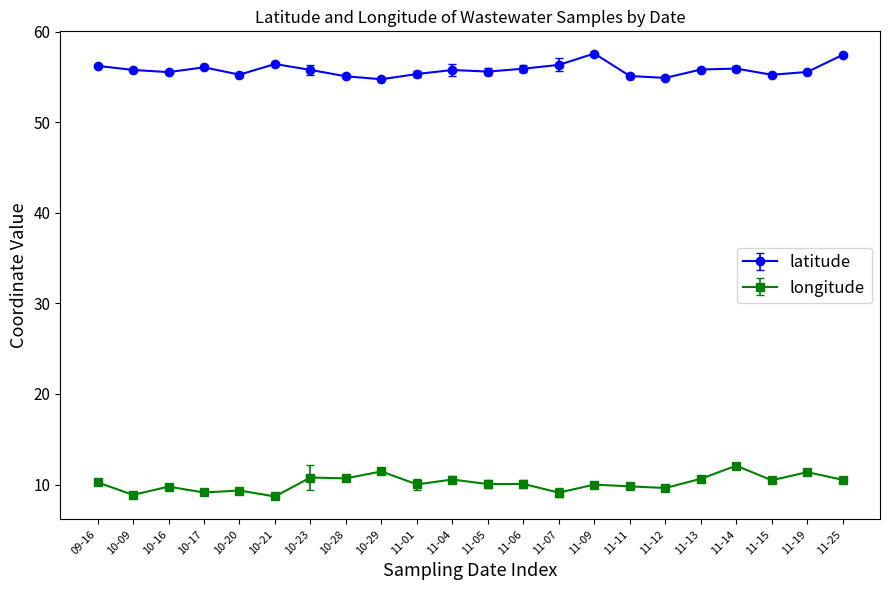

At how many categories does at least one series exceed 44?

22